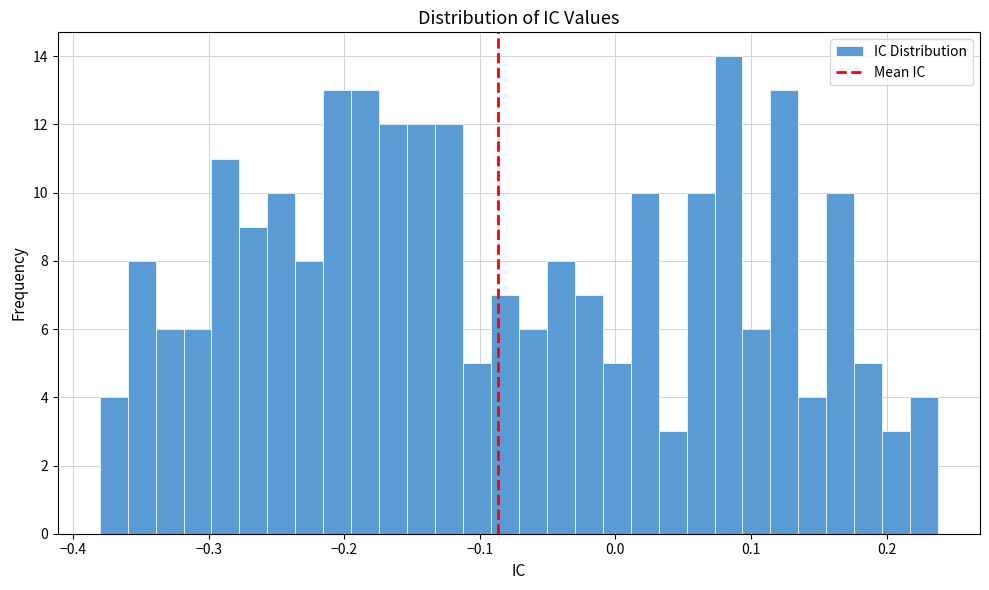

Around what value on the x-axis is the tallest bar? Give the approximate position of its centre, as read against the axis.

0.08